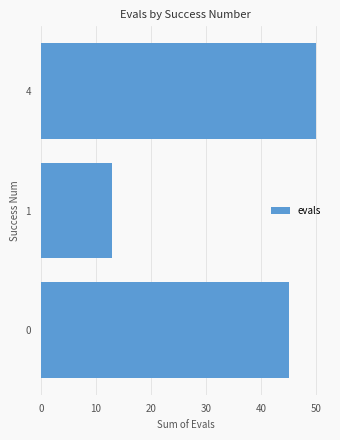

What is the minimum value shown in the chart?

13